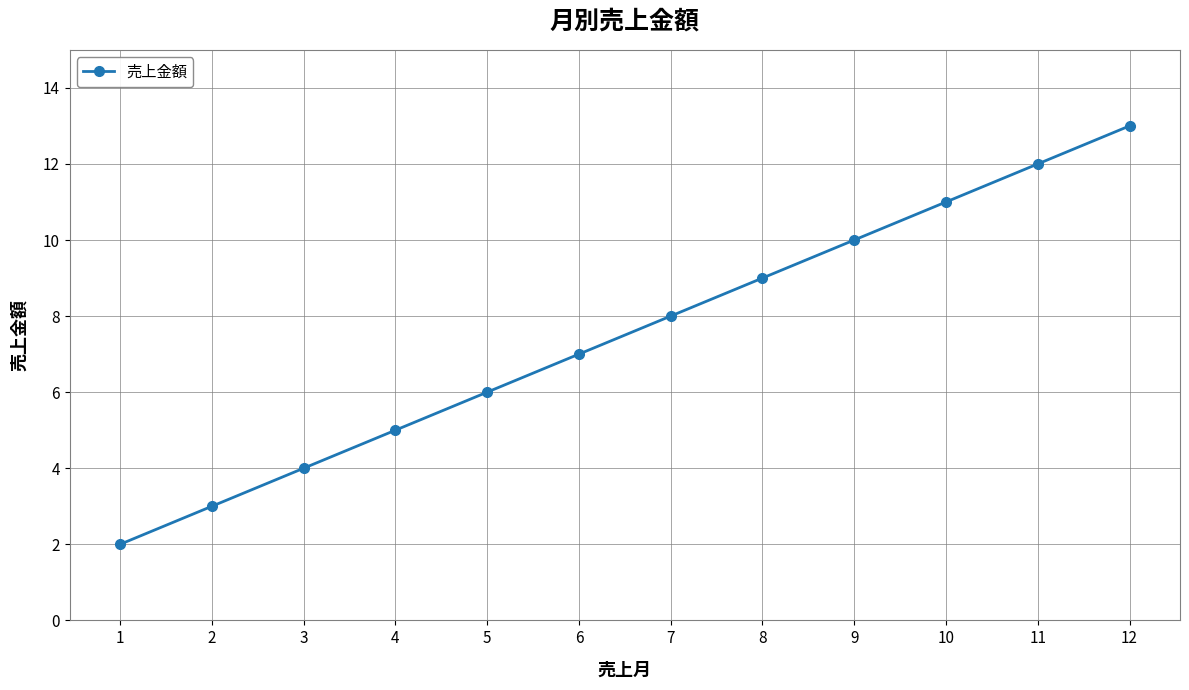

What is the value of the 5th point from the left?

6